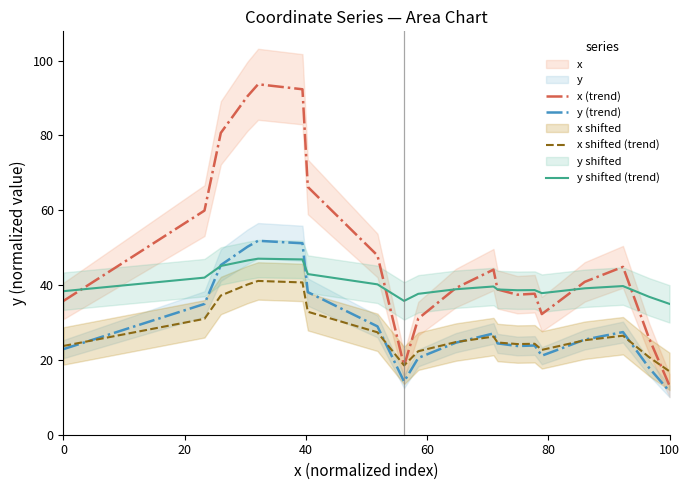

What value does the y (trend) series have at 0?

22.9